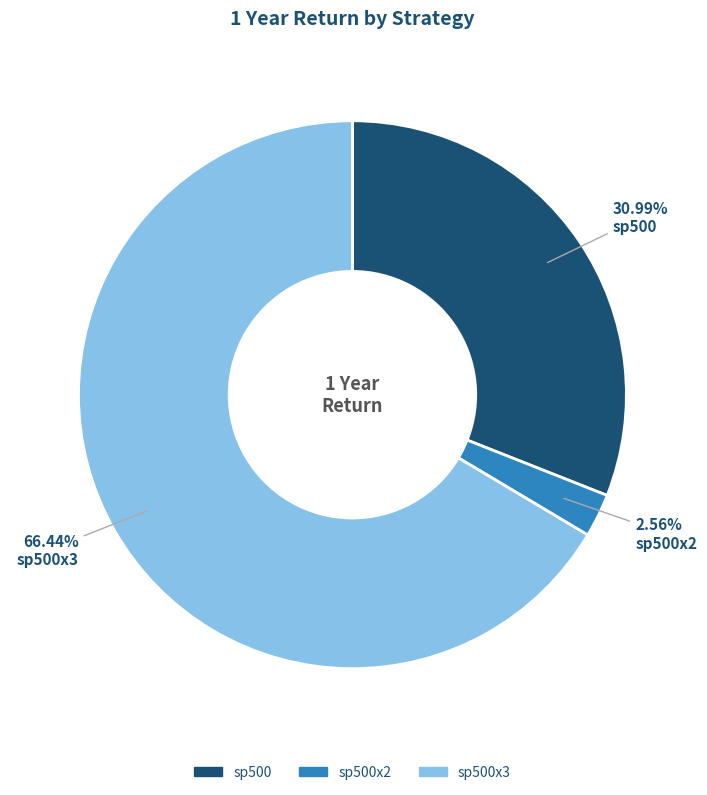

Does any single category account for the majority?

Yes